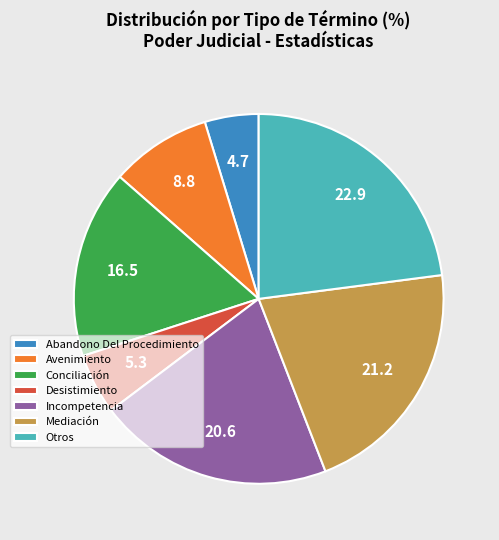

Rank the categories by value from lowest to highest.

Abandono Del Procedimiento, Desistimiento, Avenimiento, Conciliación, Incompetencia, Mediación, Otros